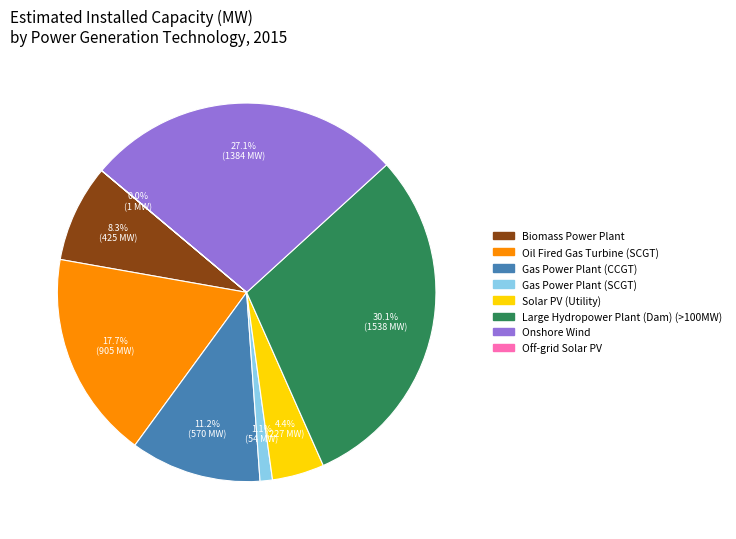

Is there a majority slice in this chart?

No